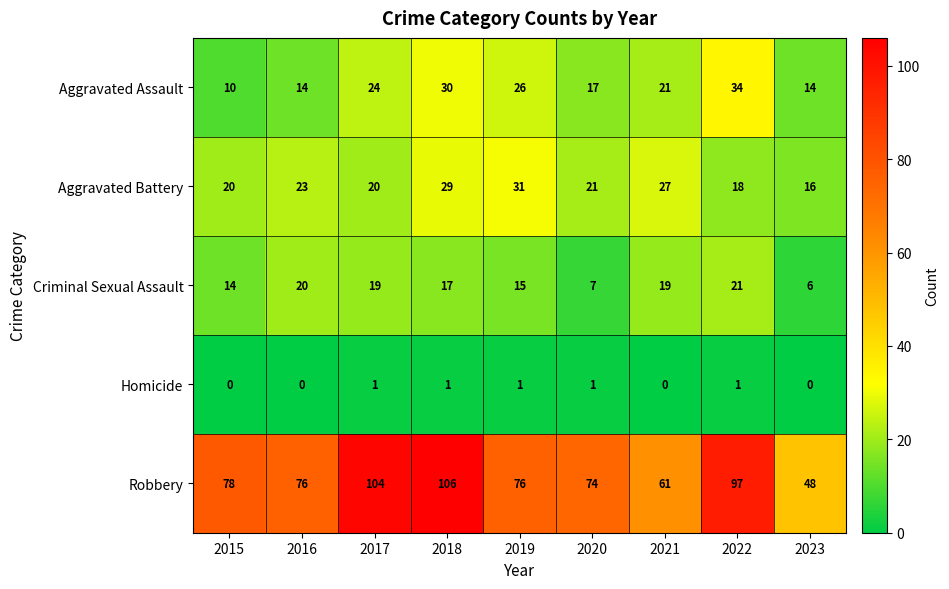

Which series has the largest total across all categories?

Robbery